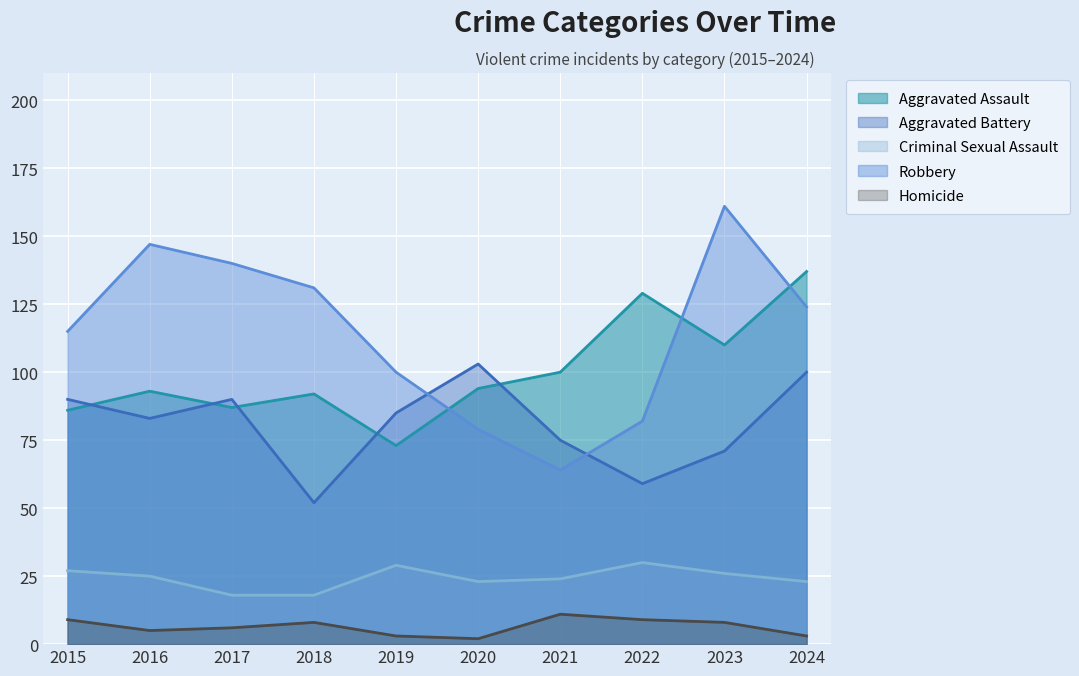

How many lines are shown in the chart?

5